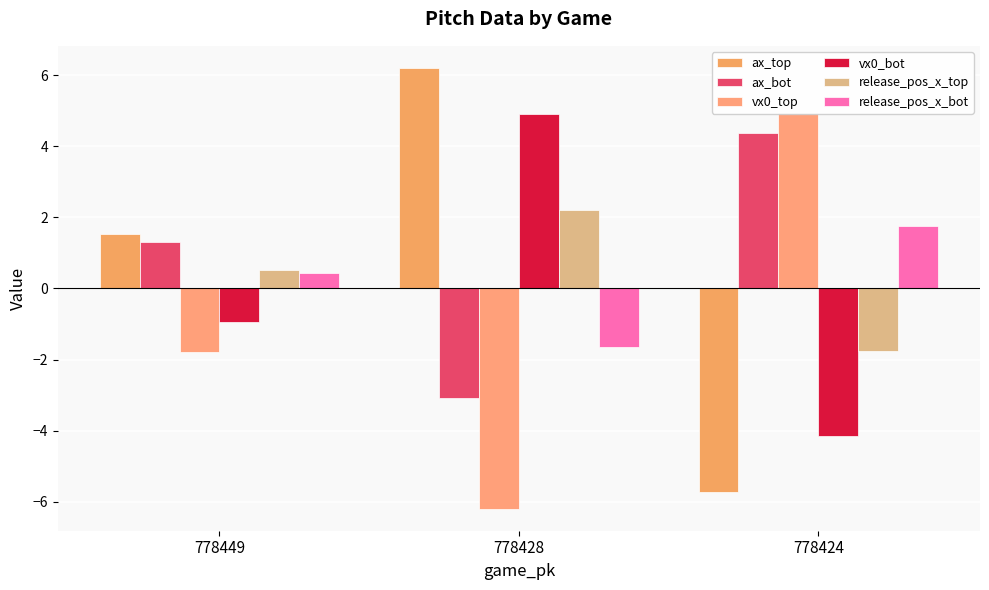

What is the value of the ax_top bar at the 1st from the left?

1.5